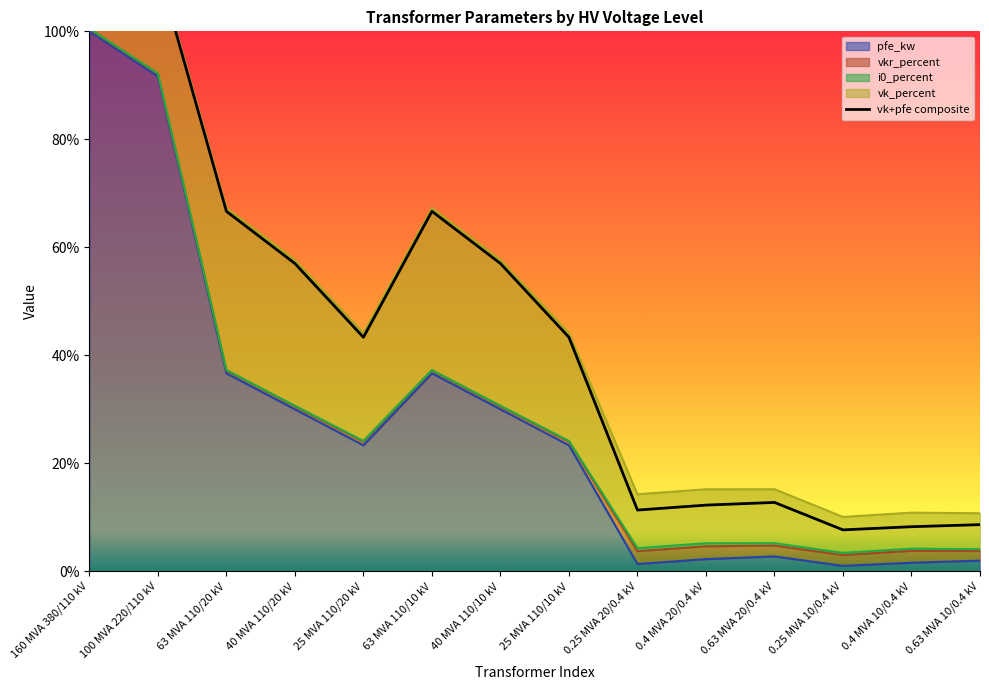

What is the label of the 14th point from the left?

0.63 MVA 10/0.4 kV